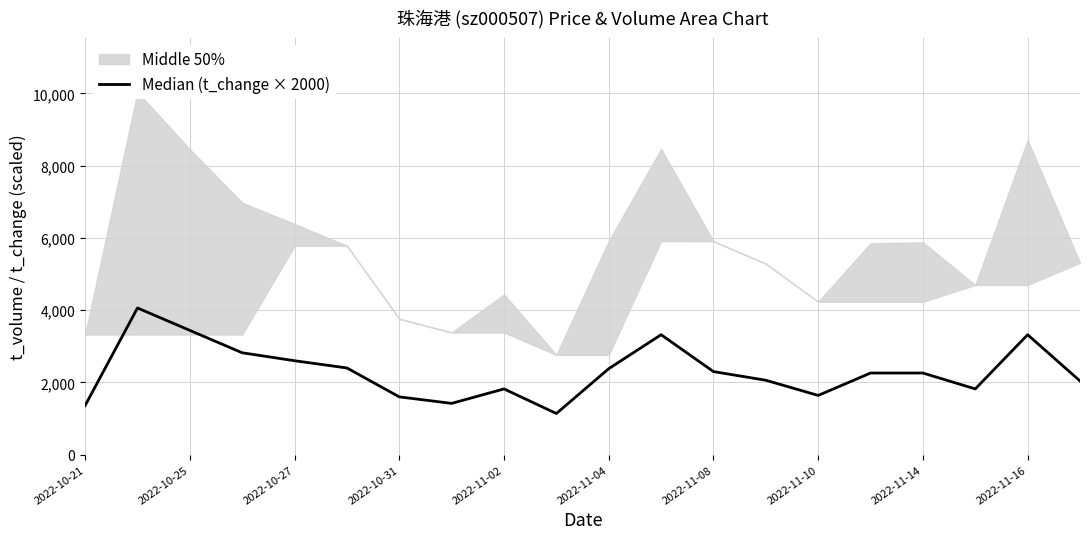

How many data points are less than 2260?

9